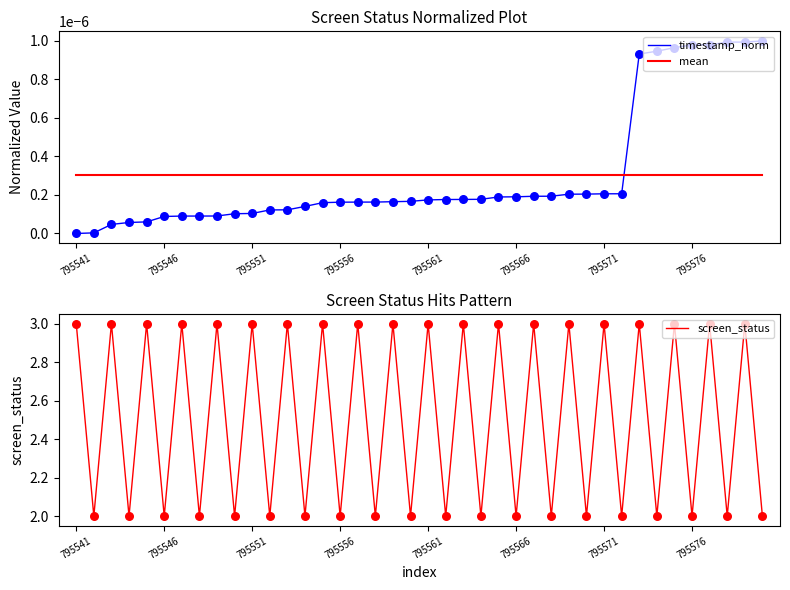

True or false: mean and timestamp_norm cross at least once.

True